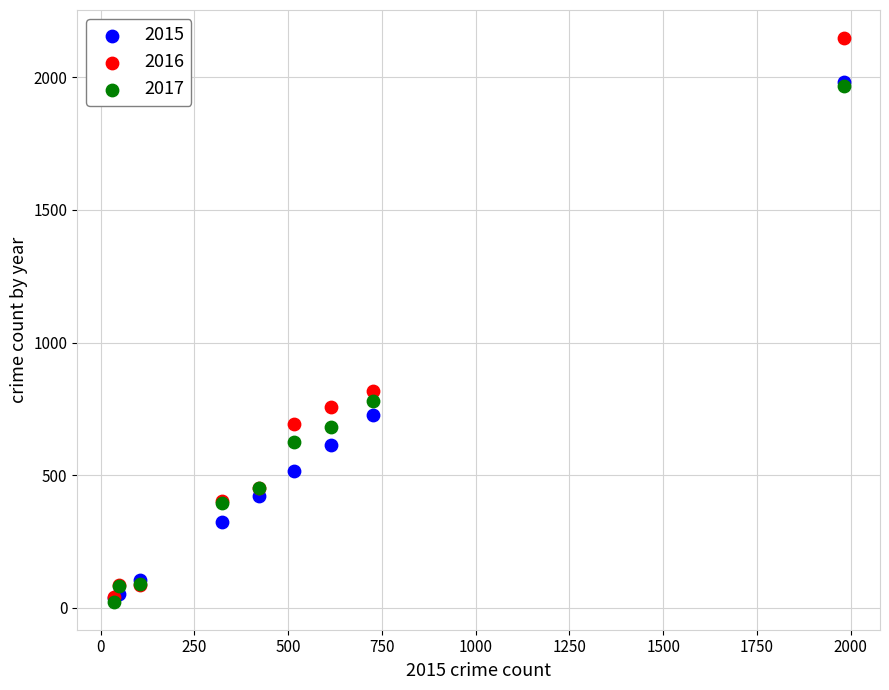

Across all series, what Y value is closest to 1085?

819